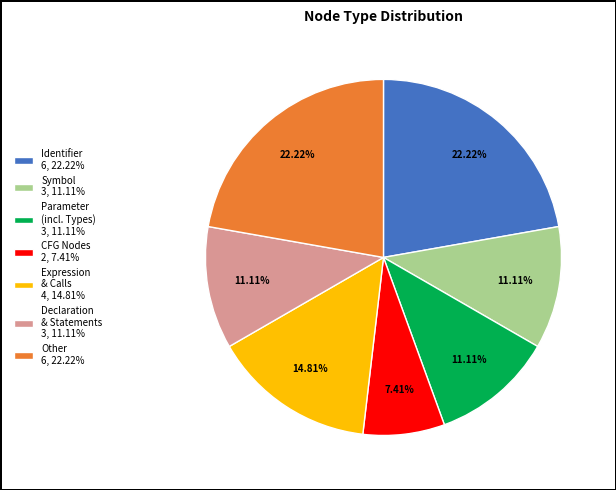

Is the sum of Other 6, 22.22% and Symbol 3, 11.11% greater than half?

No